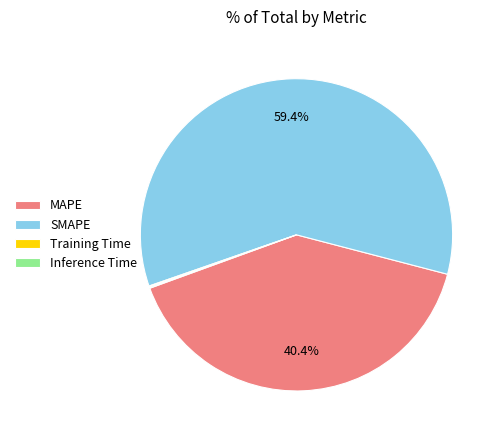

What is the largest slice in the pie chart?

SMAPE